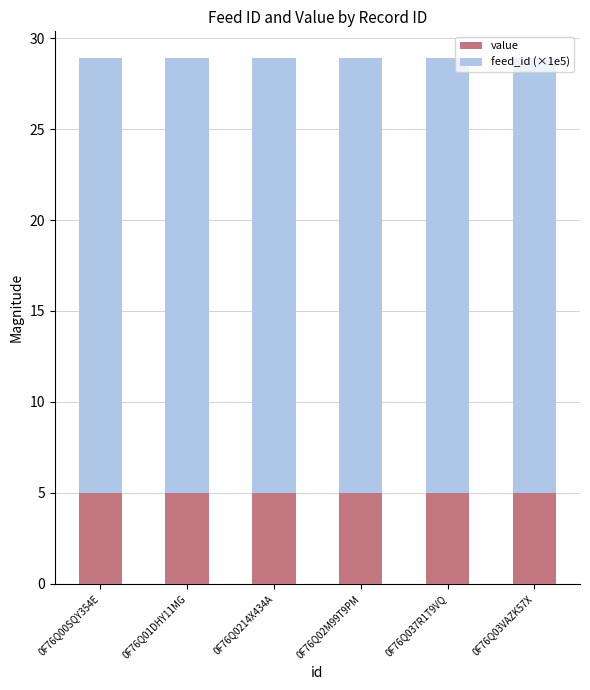

What is the total value across all series at 0F76Q00SQY354E?

28.9